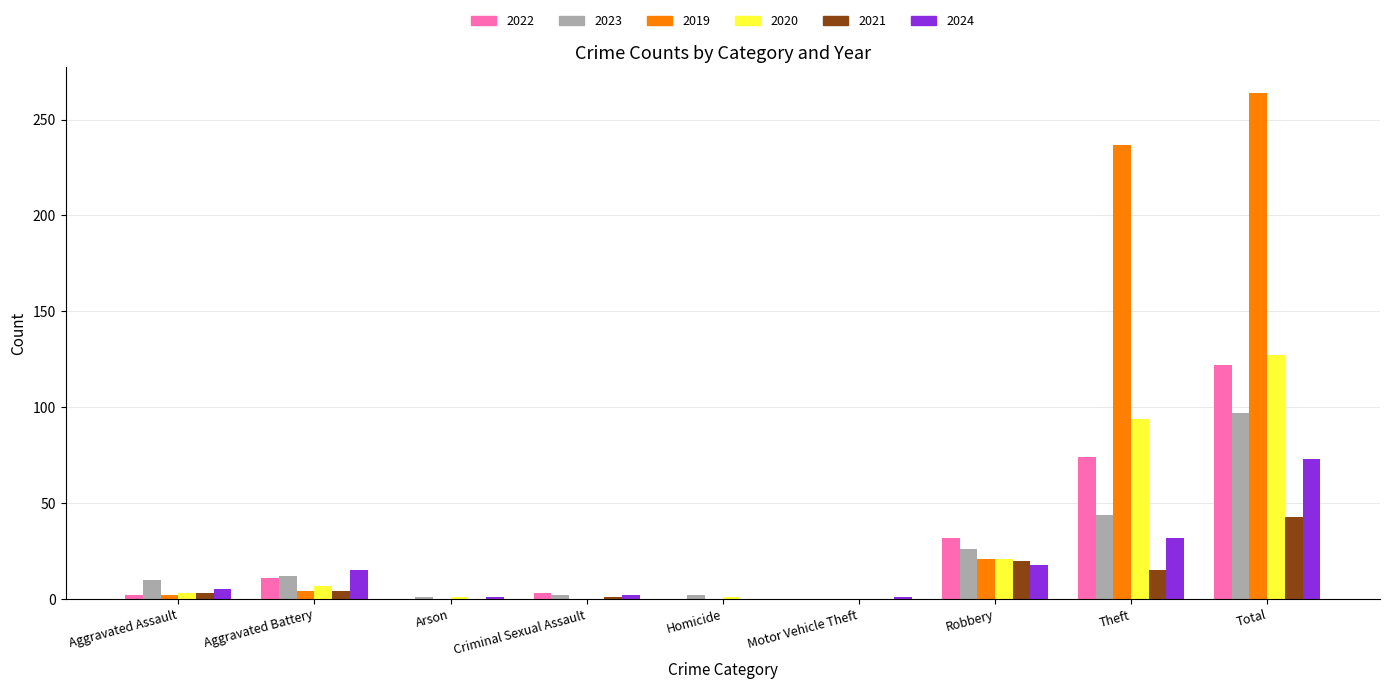

How many categories are shown in the chart?

9